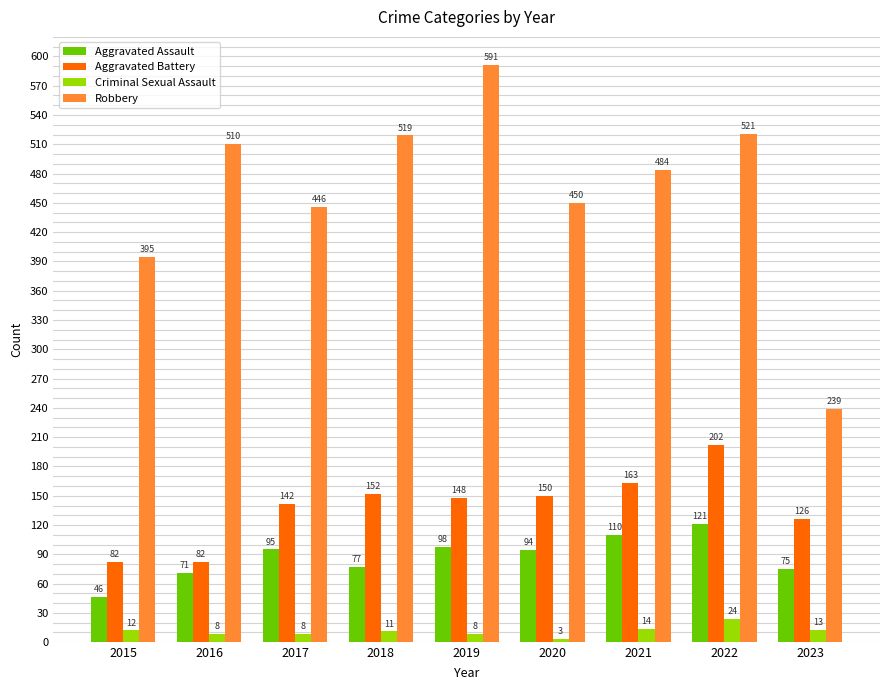

What is the lowest value of the Robbery series?

239